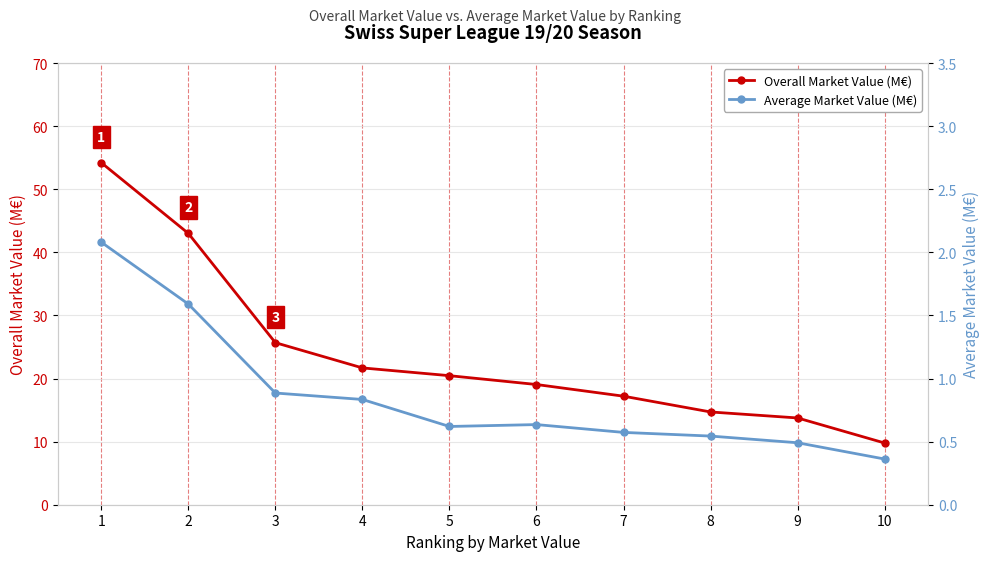

What is the average value of the Average Market Value (M€) series?

0.9